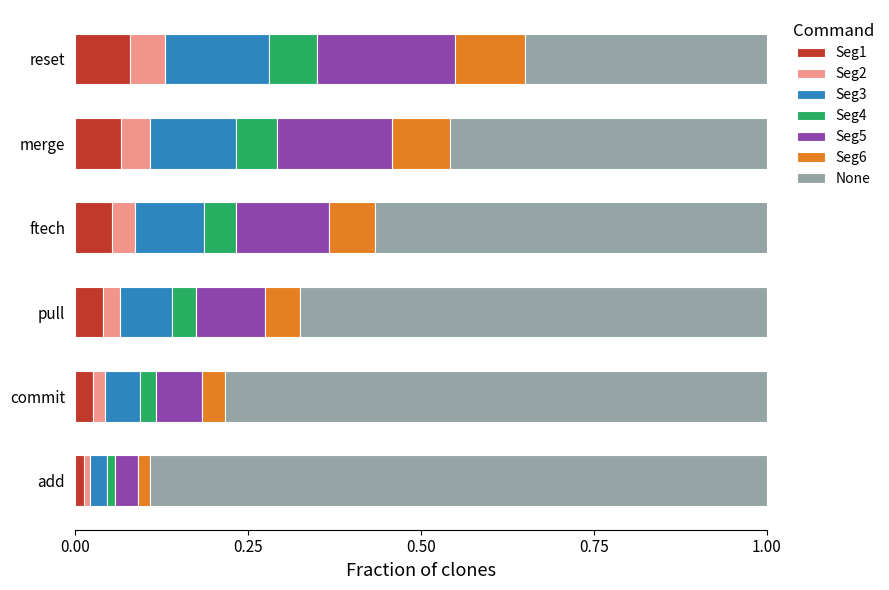

The value of Seg1 at commit is 0.0. True or false?

True